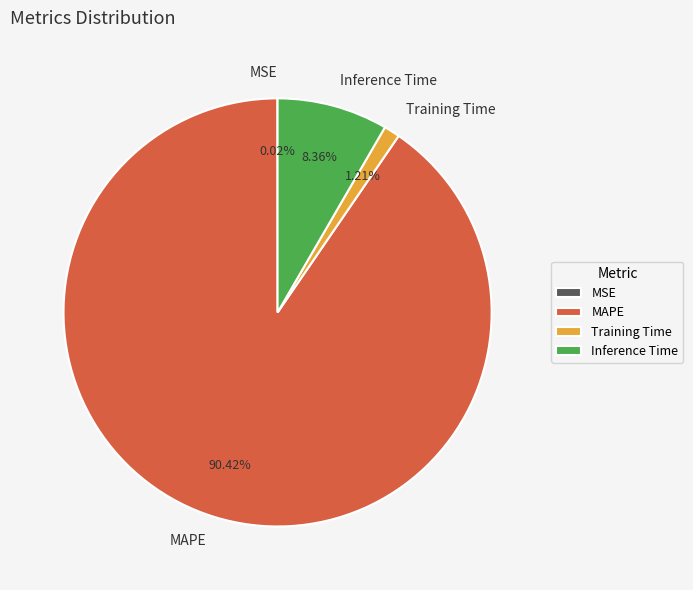

Do MAPE and Training Time together represent more than half of the pie?

Yes